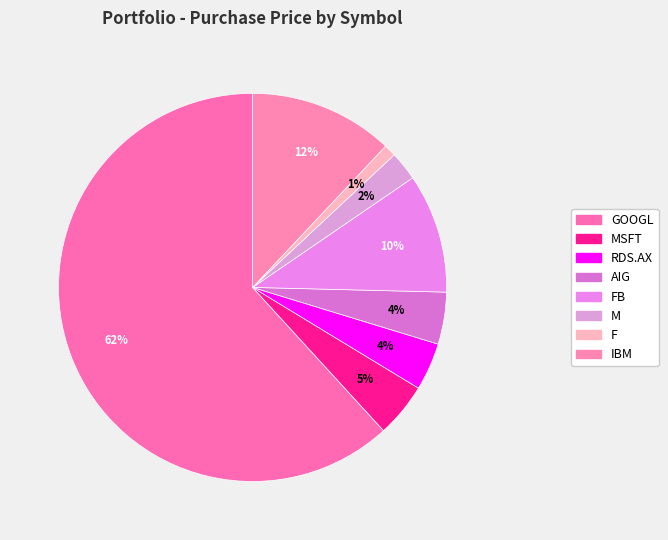

How many slices are in this pie chart?

8